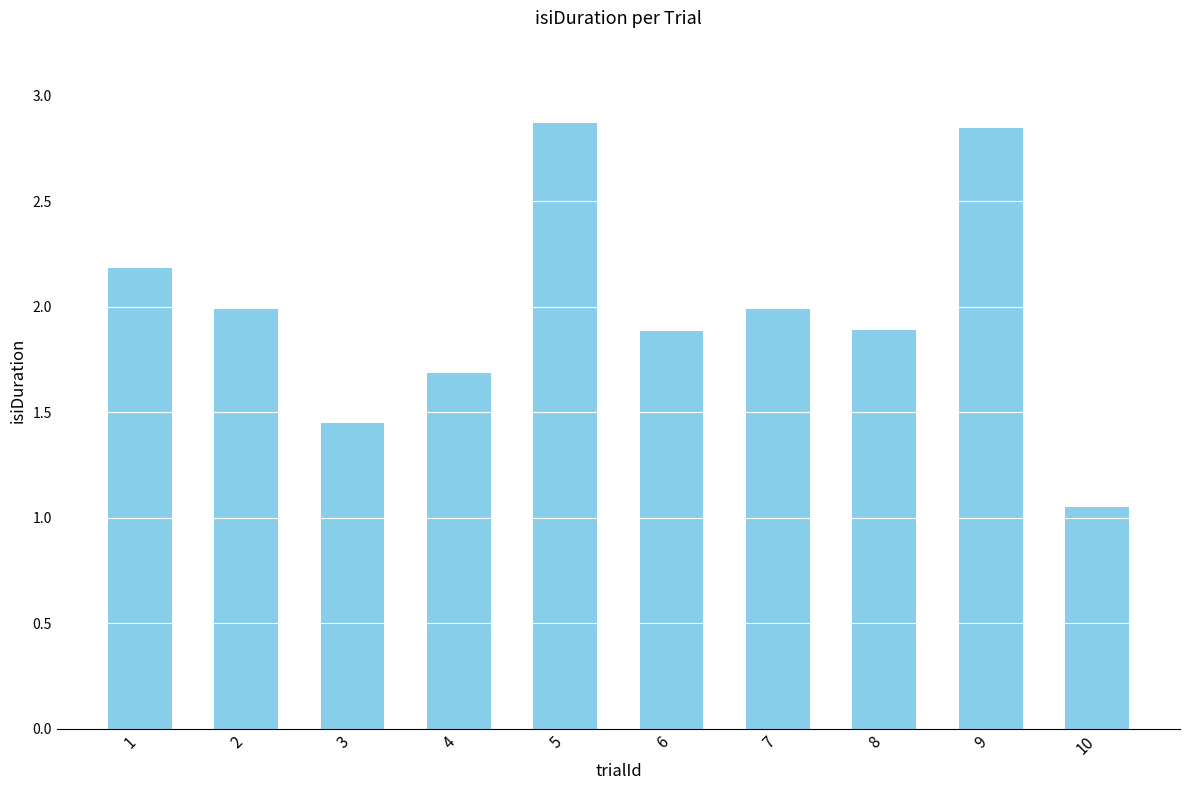

What is the average value?

2.0